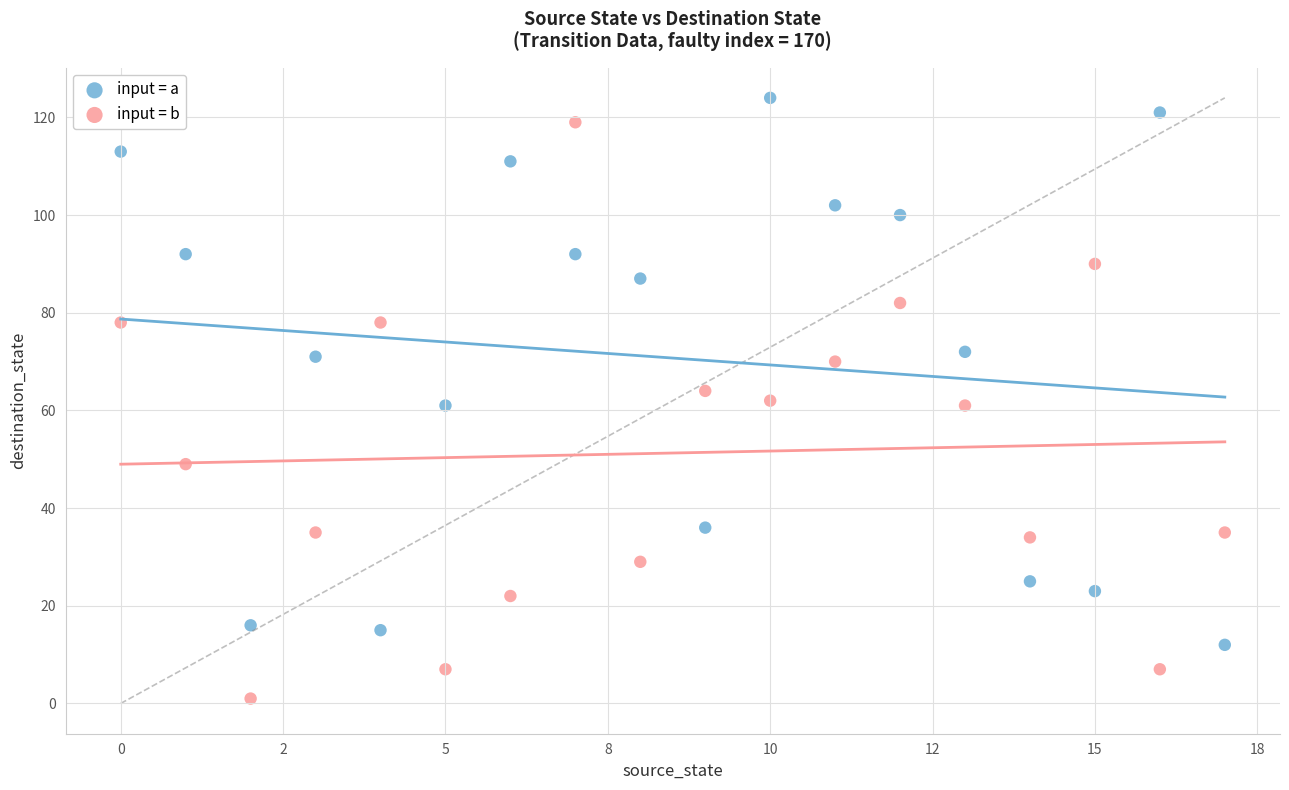

Which series reaches the minimum Y coordinate?

input = b